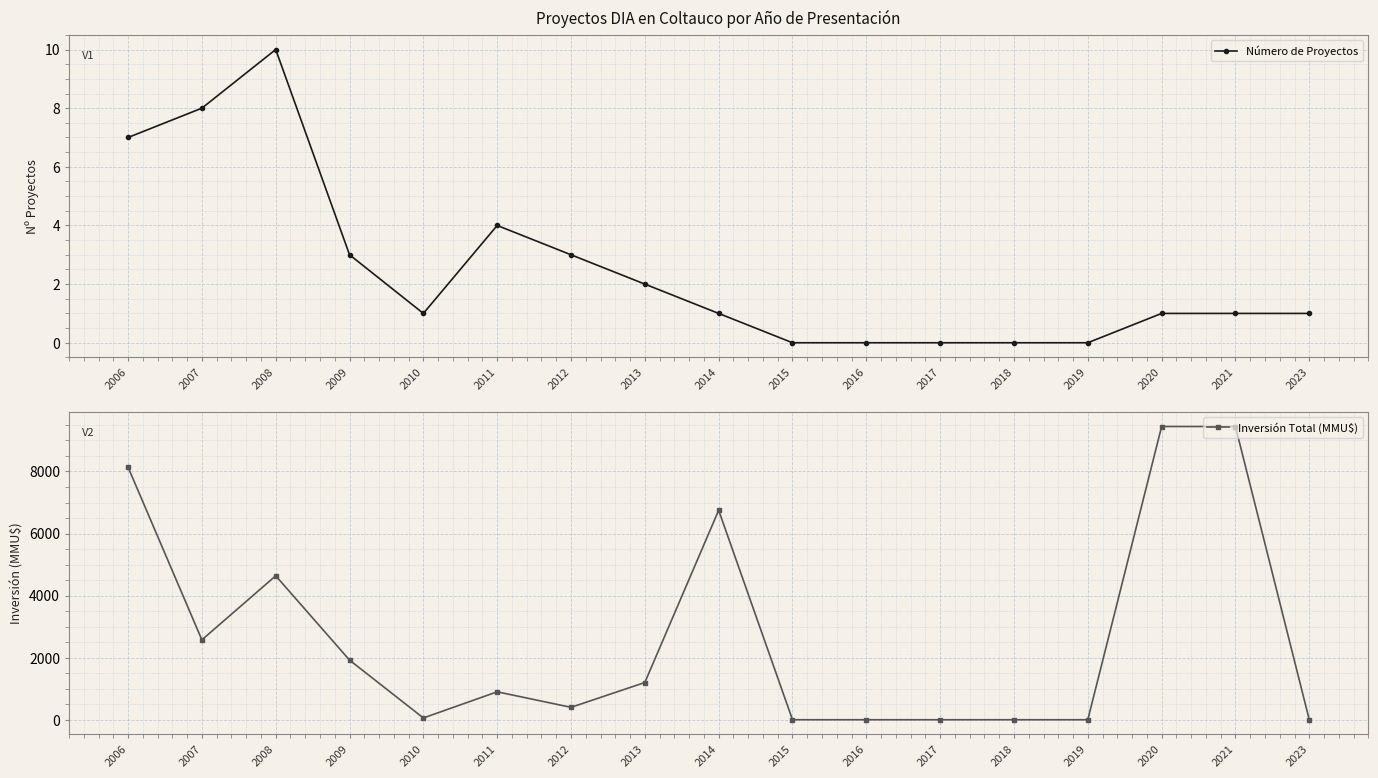

Rank the series at 2018 from highest to lowest value.

Número de Proyectos, Inversión Total (MMU$)